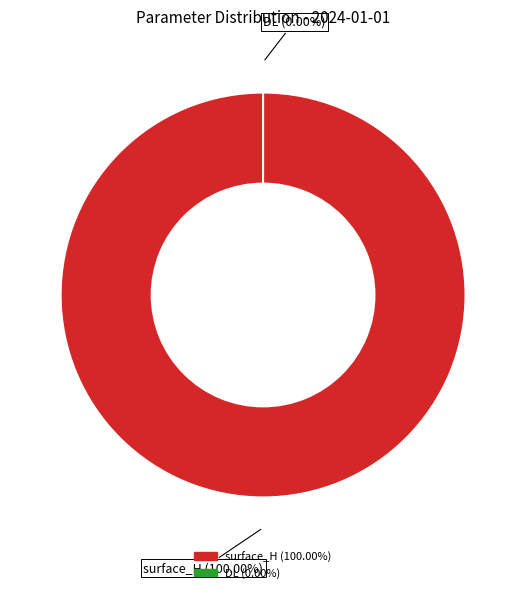

True or false: surface_H accounts for 88% of the total.

False